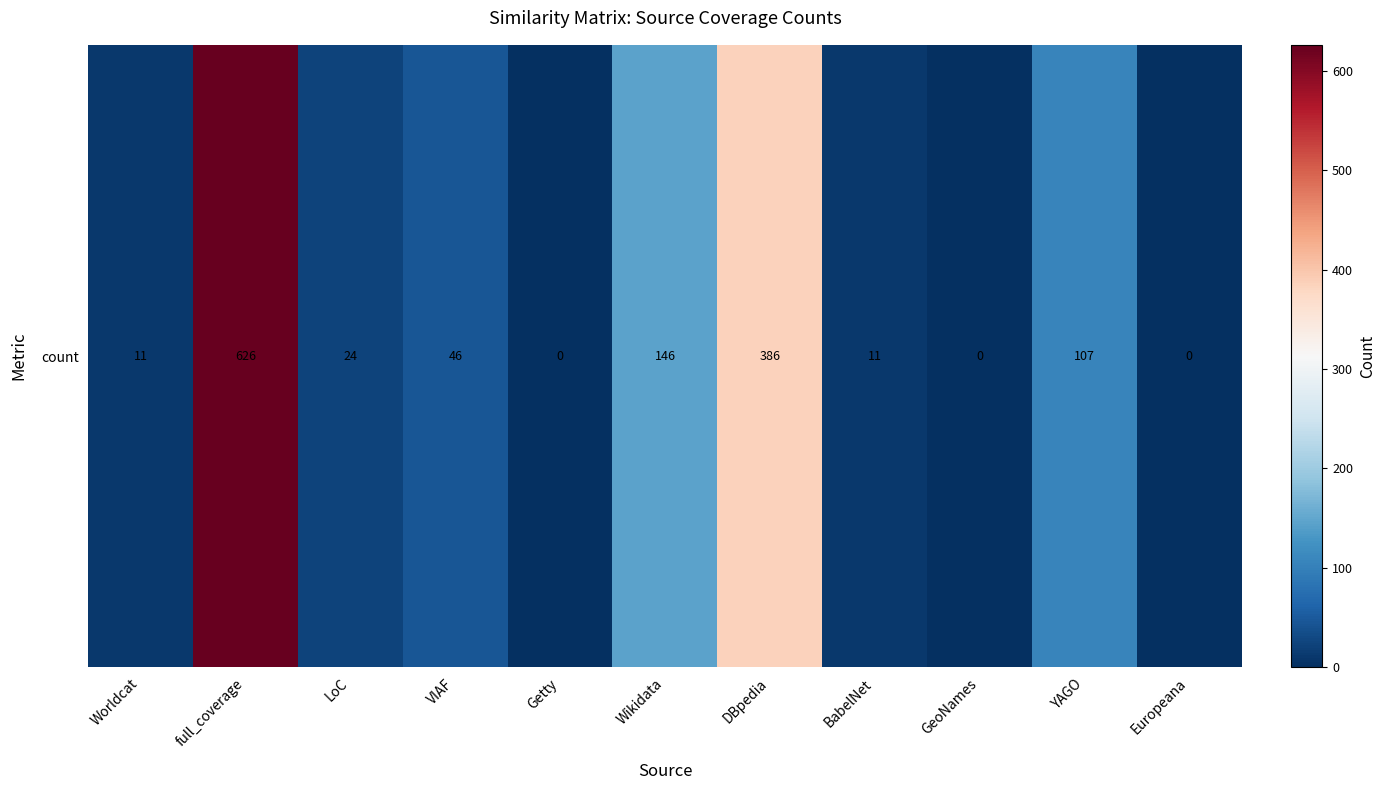

The chart shows a value of 11 at BabelNet. True or false?

True